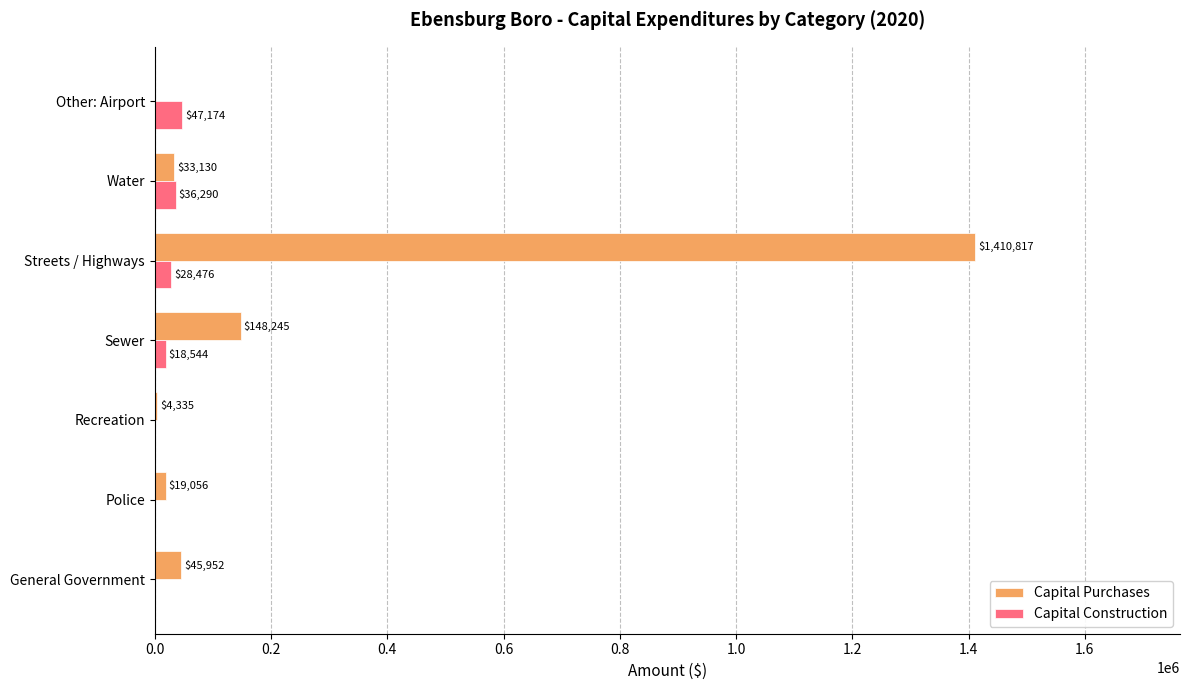

Which series has the largest range (max minus min)?

Capital Purchases